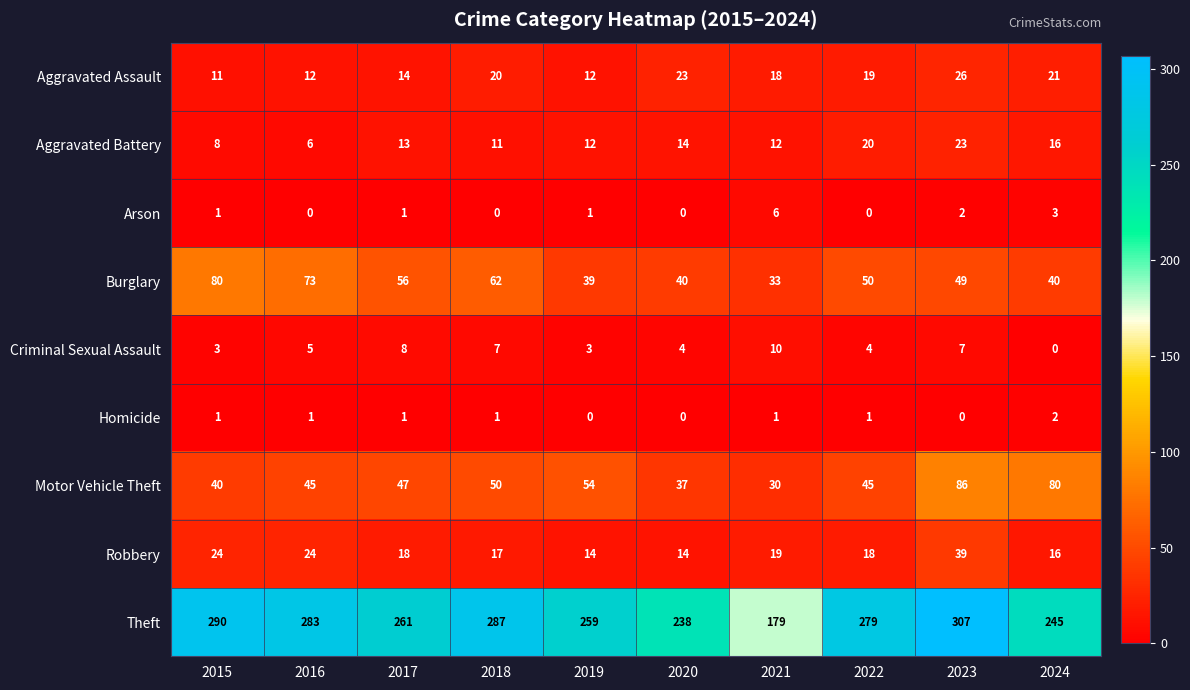

At which label does Burglary first exceed 50?

2015